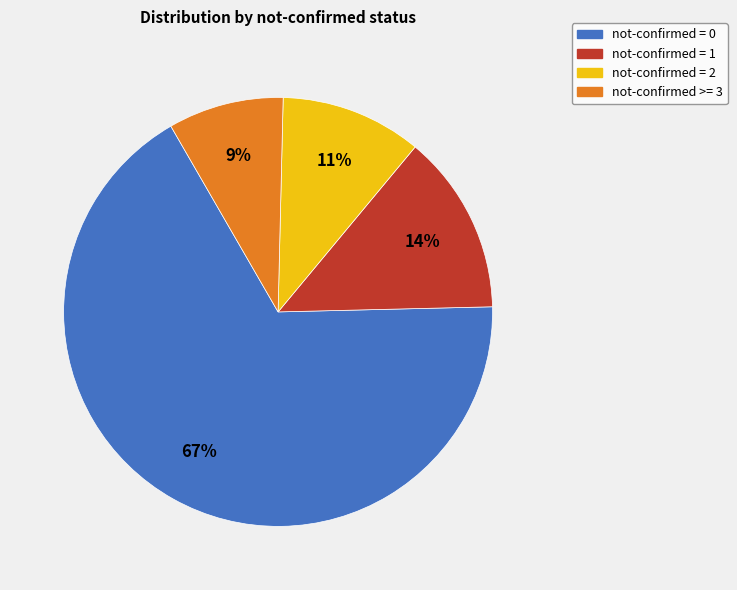

To the nearest percent, what is the average slice percentage?

25%